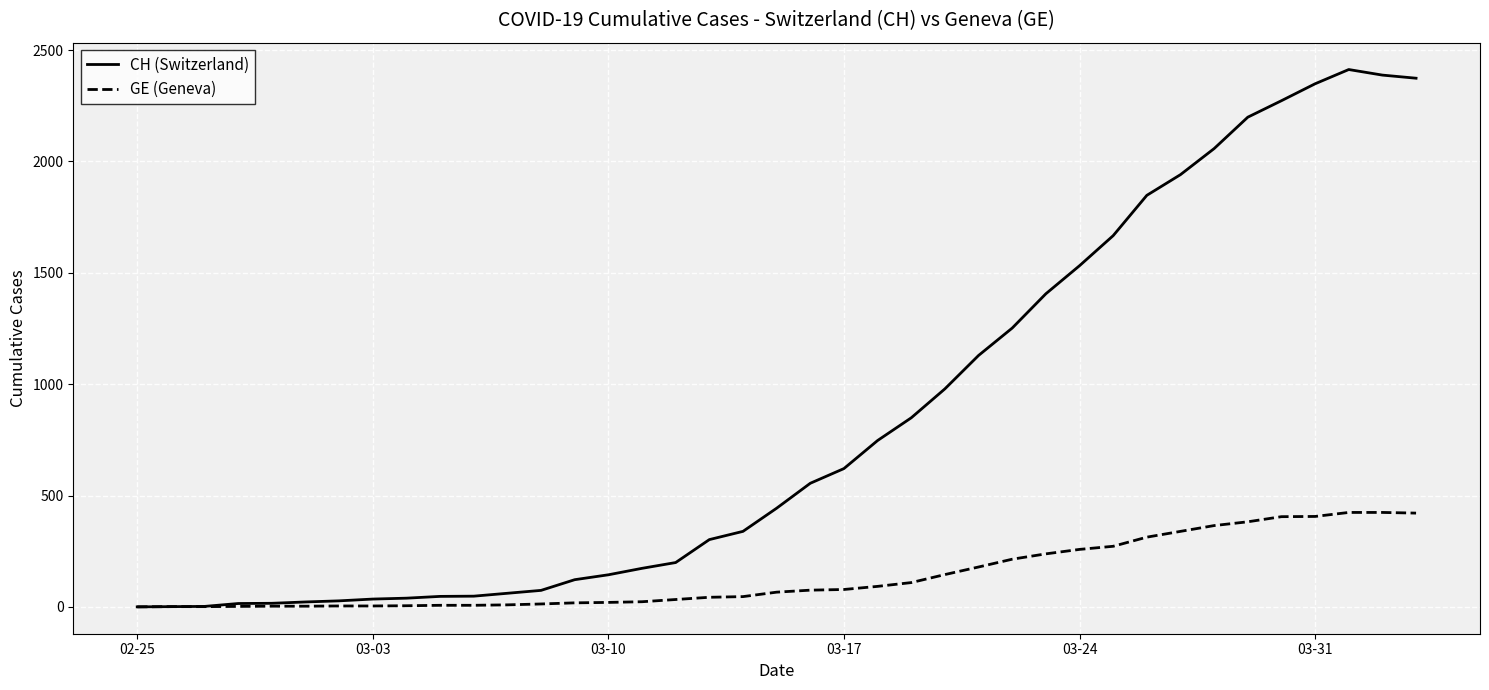

Which series has the largest range (max minus min)?

CH (Switzerland)